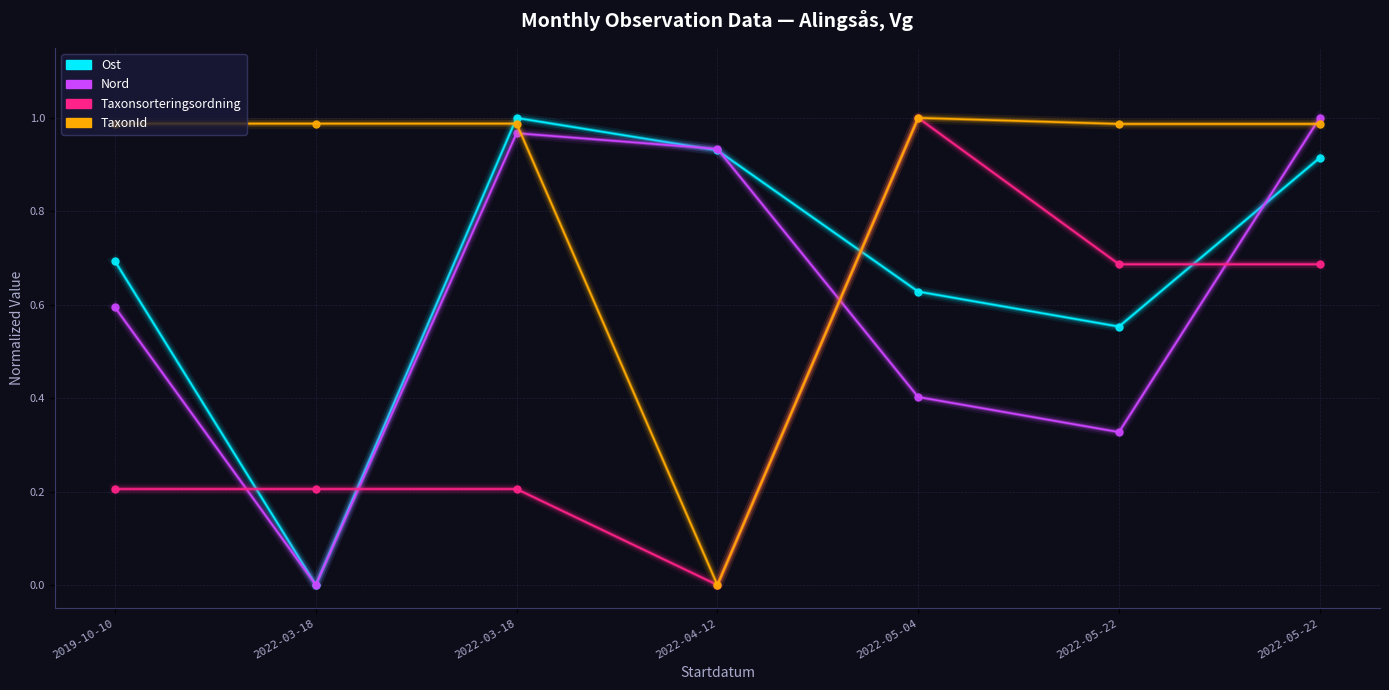

Count the number of data series in this chart.

4